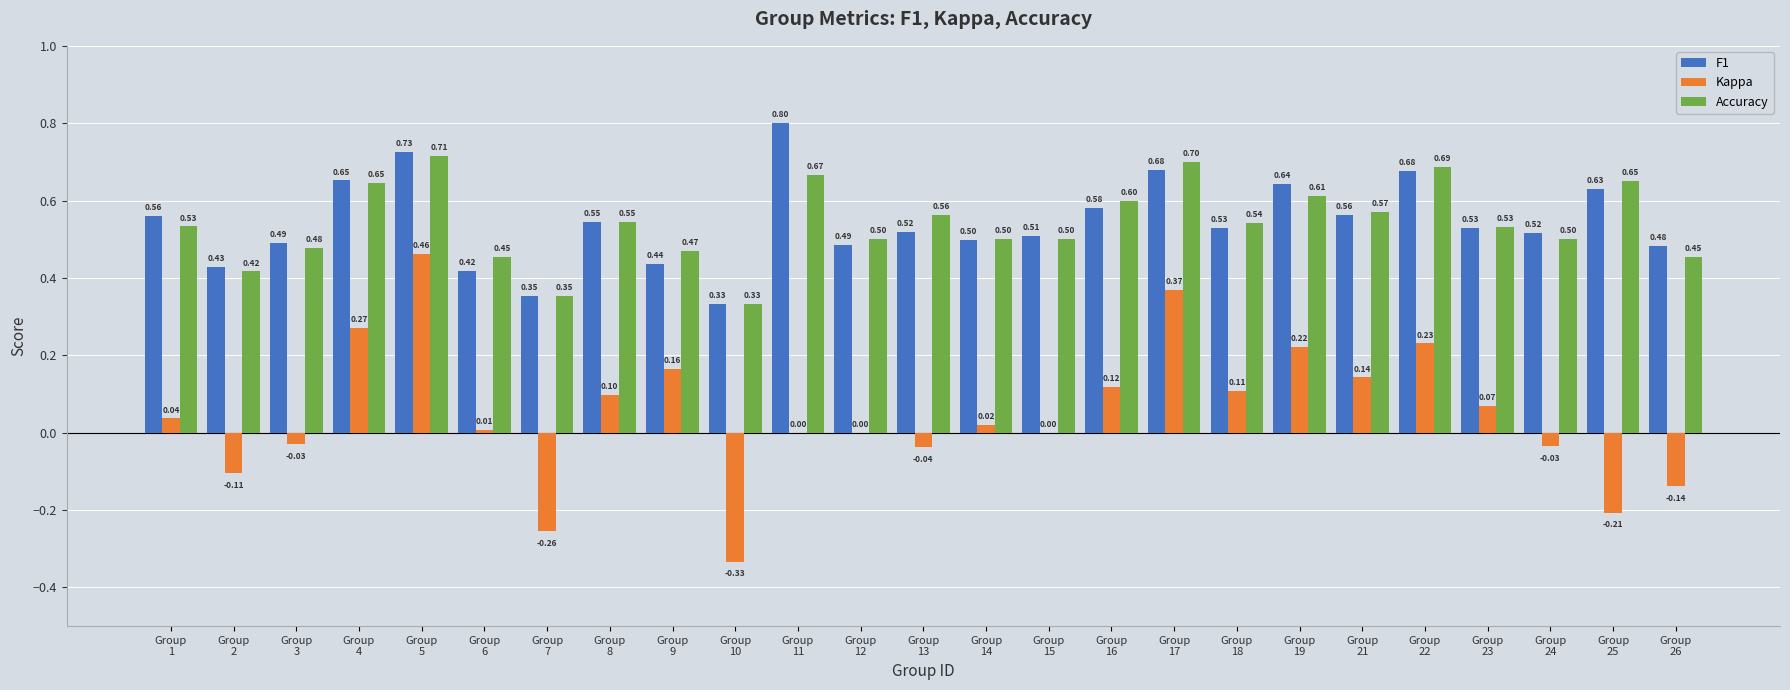

What are all the series names shown in the legend?

F1, Kappa, Accuracy